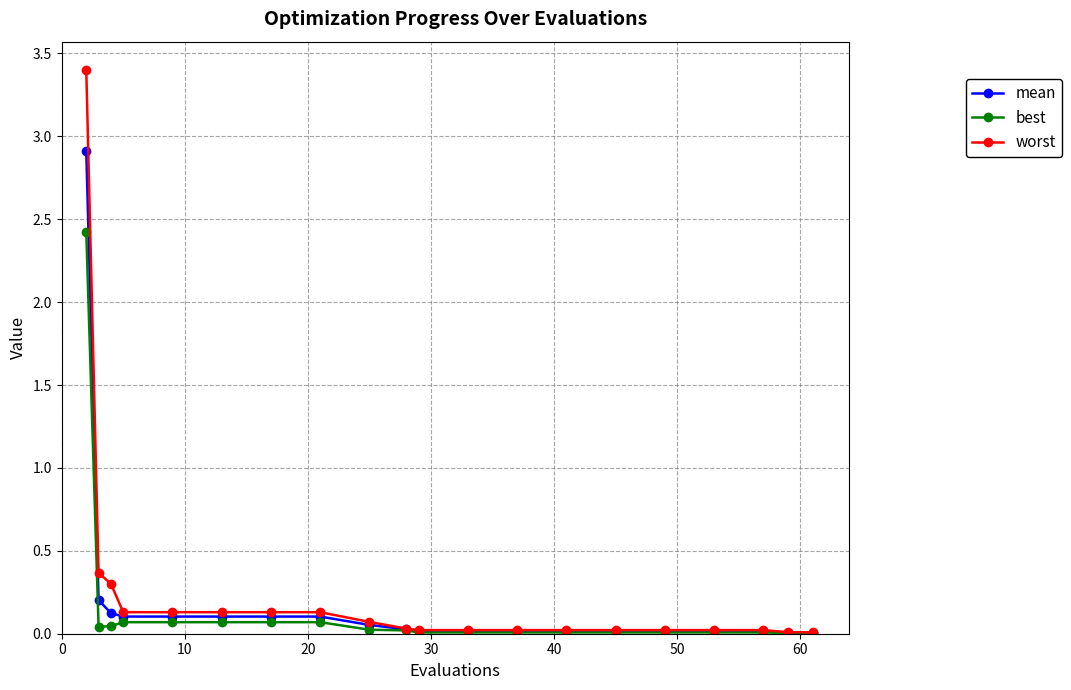

What is the maximum value for best?

2.4